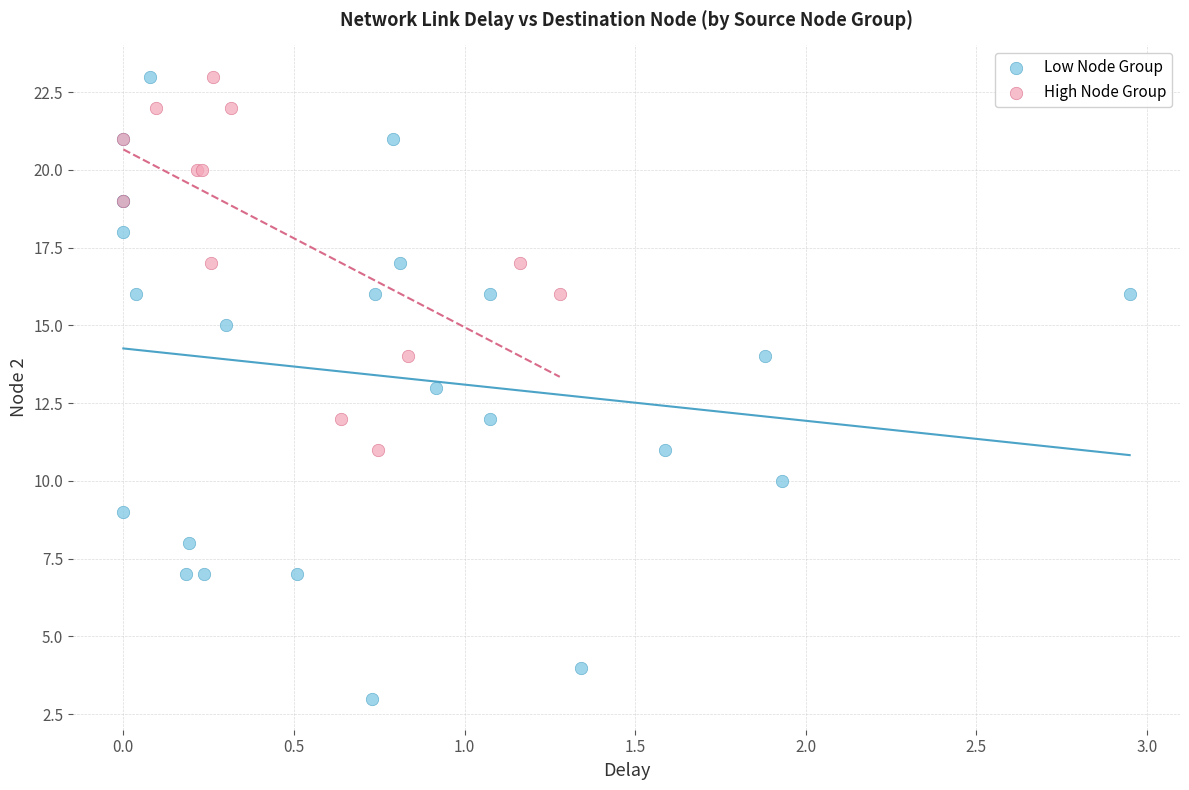

Which series has the largest Y range (max minus min)?

Low Node Group